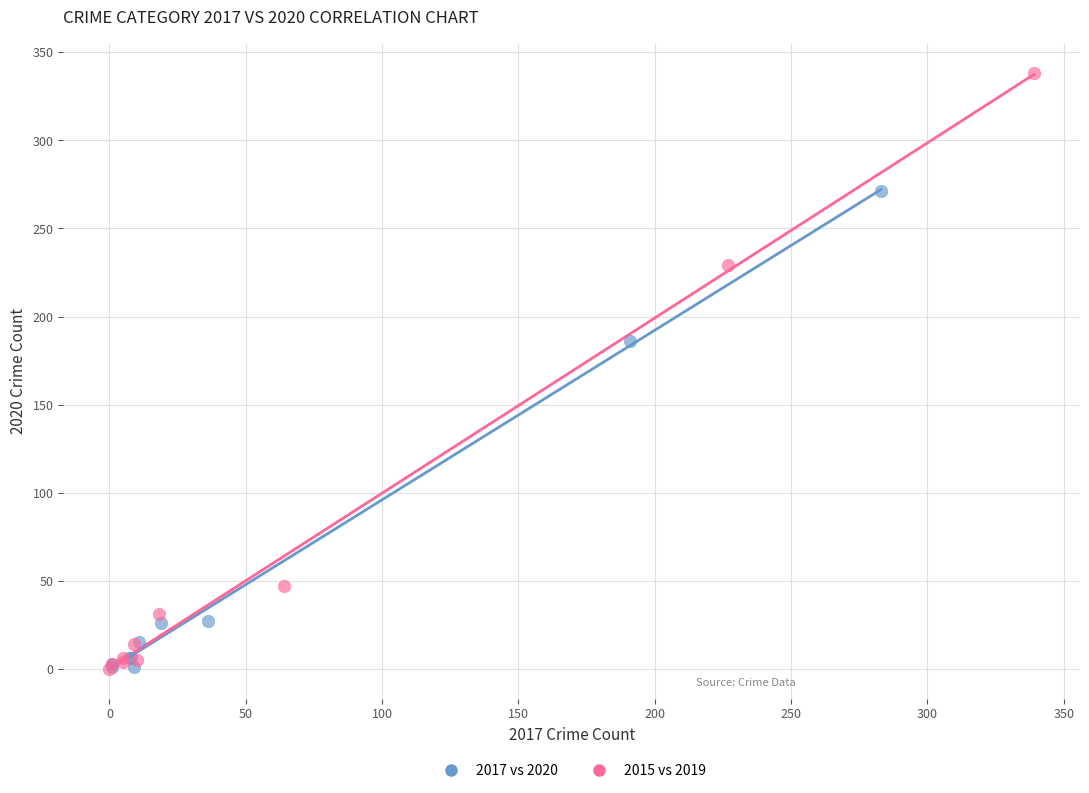

Which series has the largest Y range (max minus min)?

2015 vs 2019